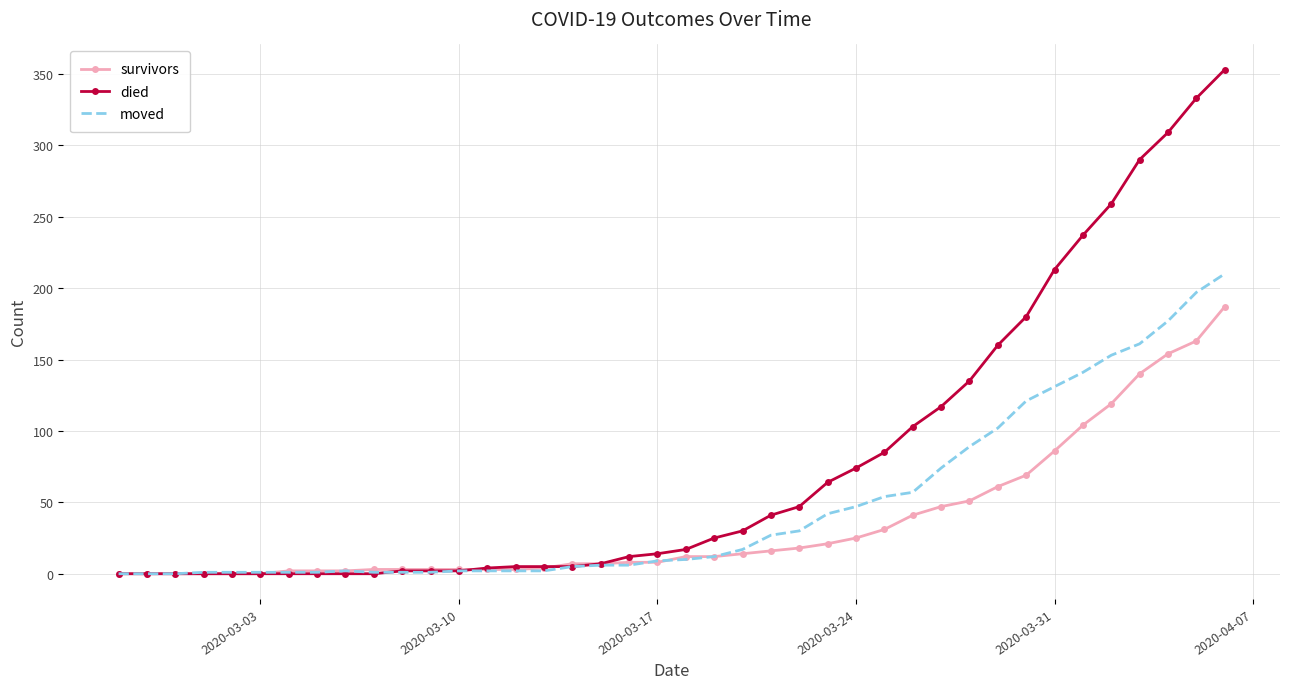

What is the maximum value shown in the chart?

353